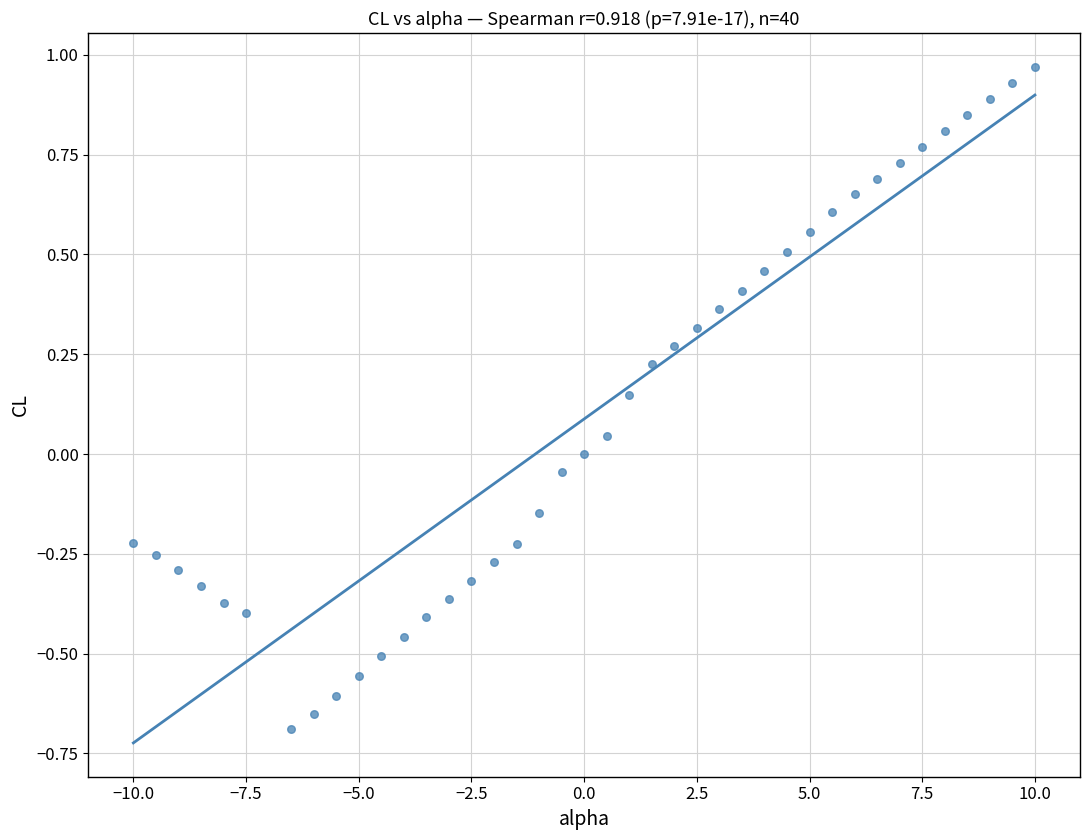

What is the range of X values (max minus min)?

20.0